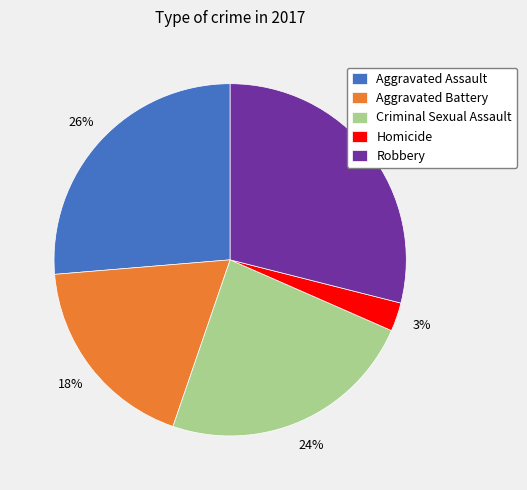

To the nearest percent, what portion does Criminal Sexual Assault represent?

24%